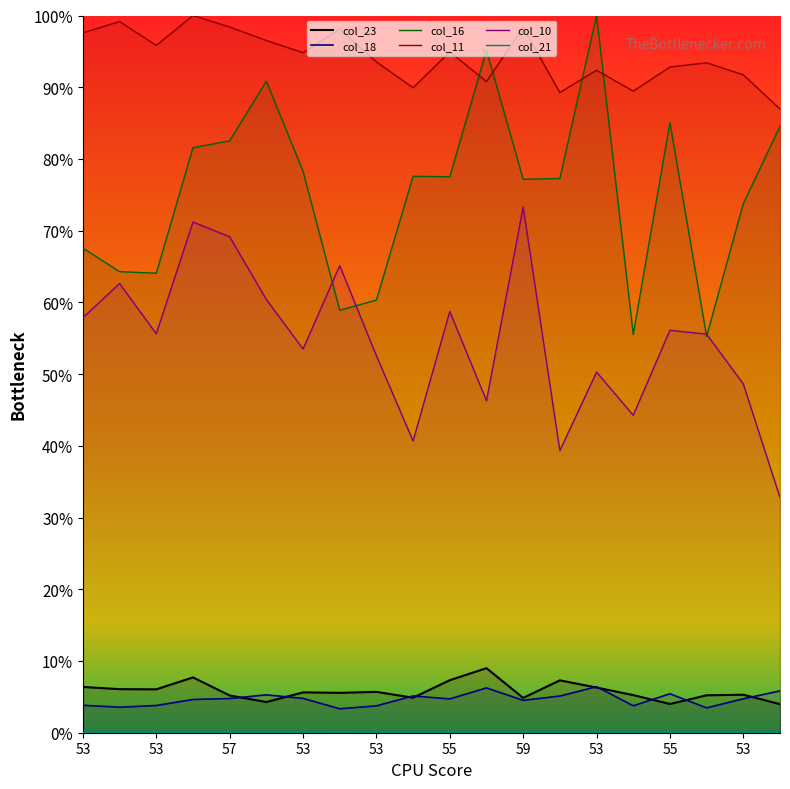

Is the value of col_21 at 53 greater than the value of col_18 at 49?

No